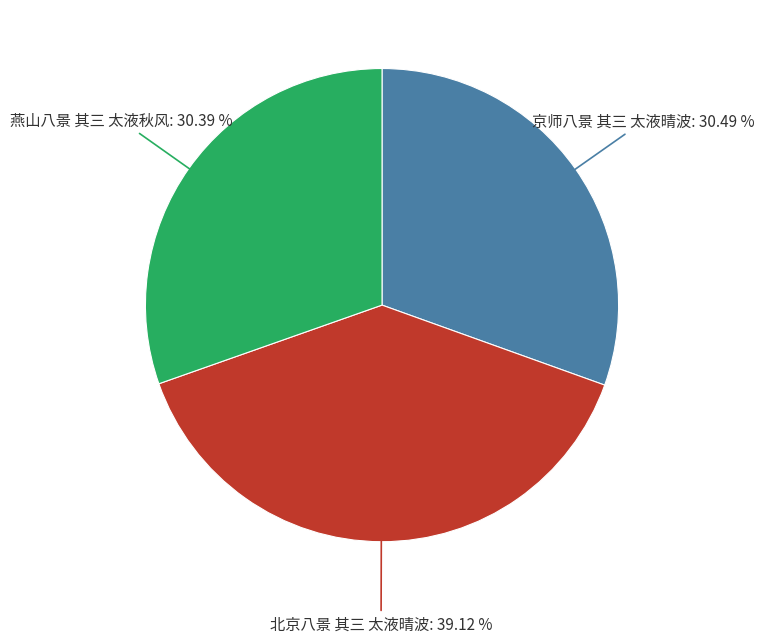

Does any single category account for the majority?

No